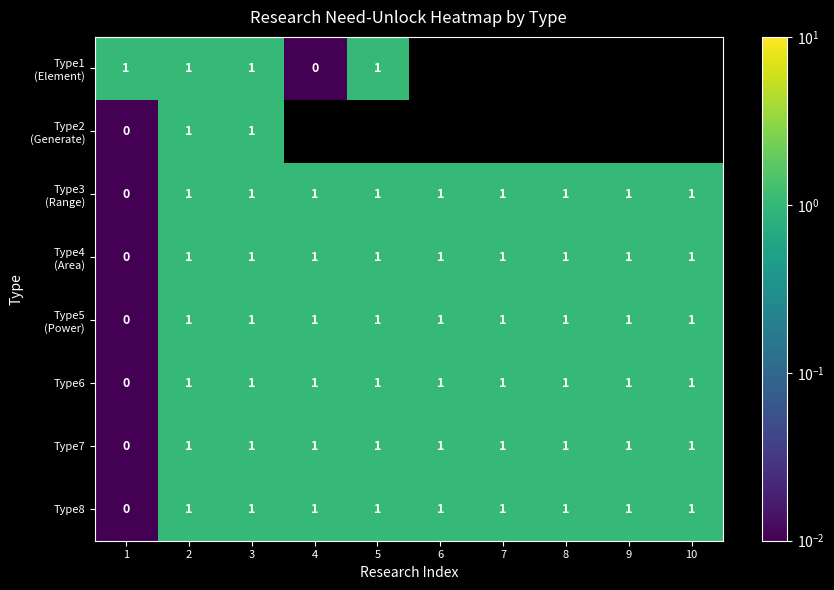

Where is Type8 nearest to the value 0?

1